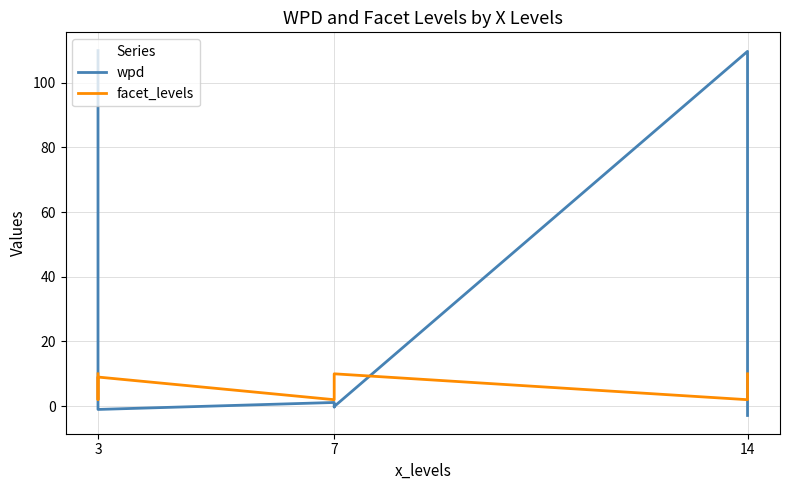

What is the difference between the second highest and second lowest values in the wpd series?

111.3